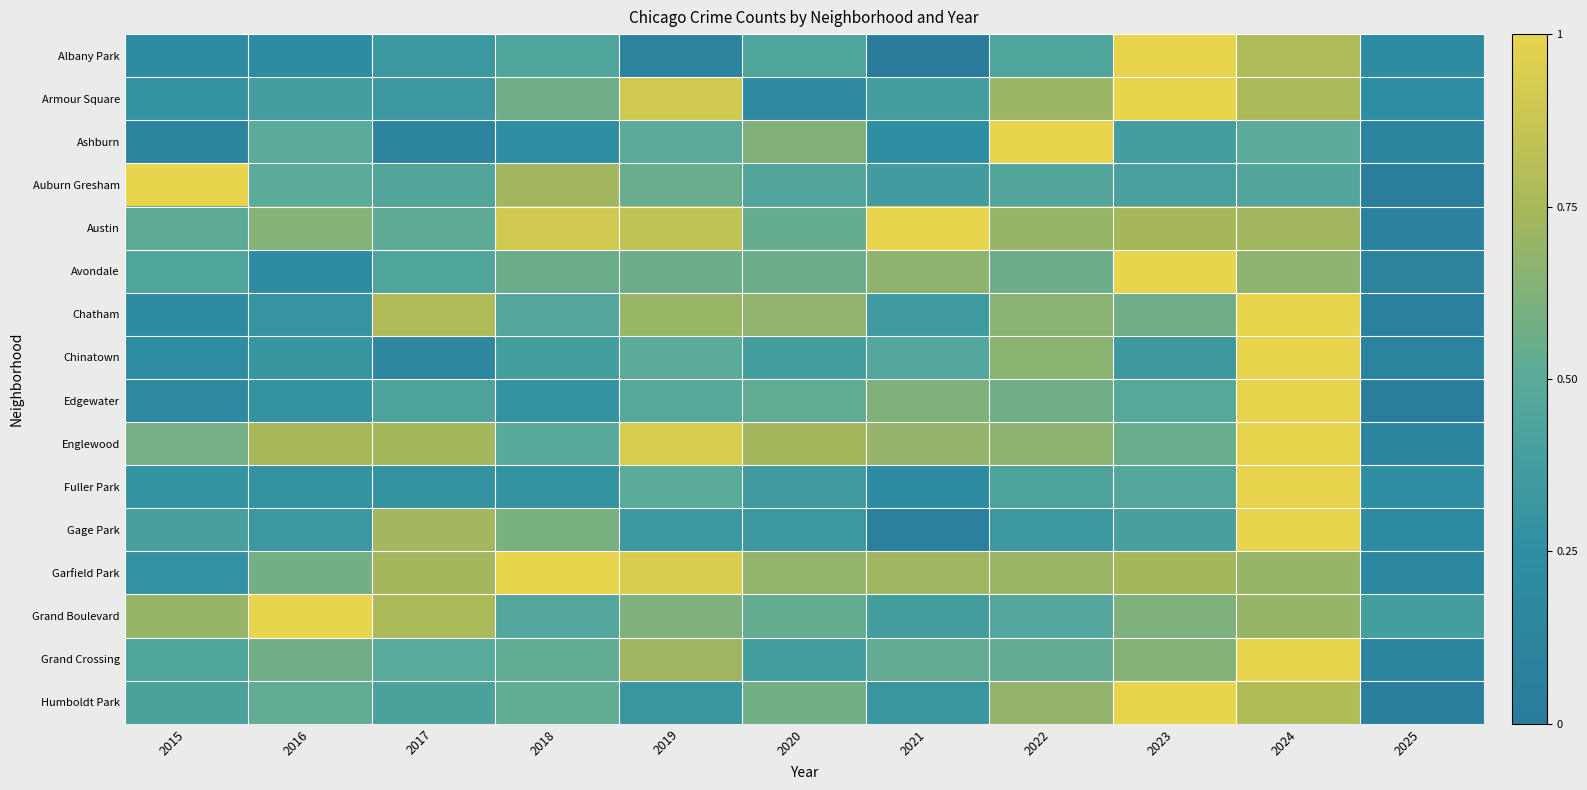

At which category does the chart reach its minimum across all series?

2021